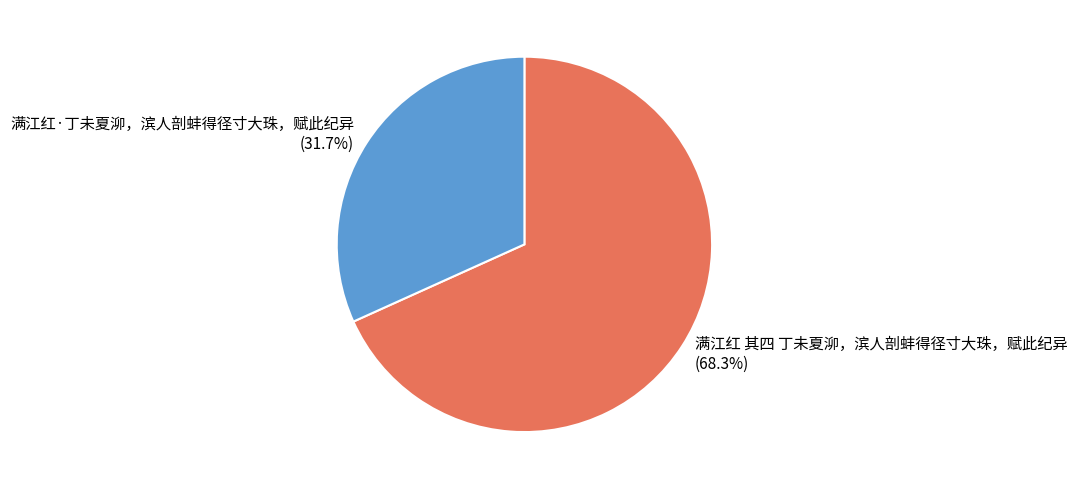

What is the ratio of the value at 满江红·丁未夏泖，滨人剖蚌得径寸大珠，赋此纪异 to the value at 满江红 其四 丁未夏泖，滨人剖蚌得径寸大珠，赋此纪异?

0.5